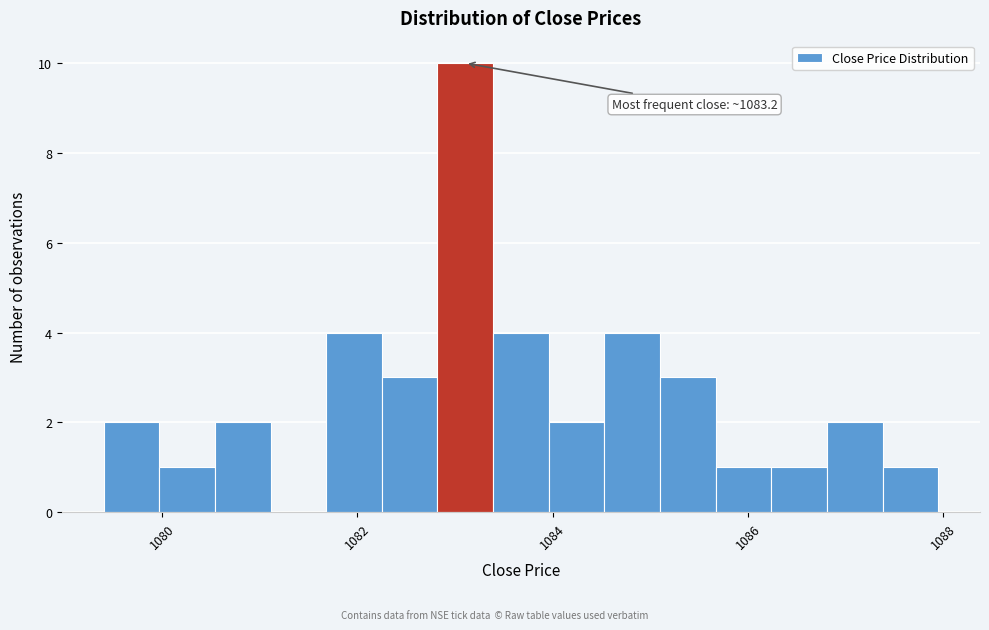

Around what value on the x-axis is the tallest bar? Give the approximate position of its centre, as read against the axis.

1083.2